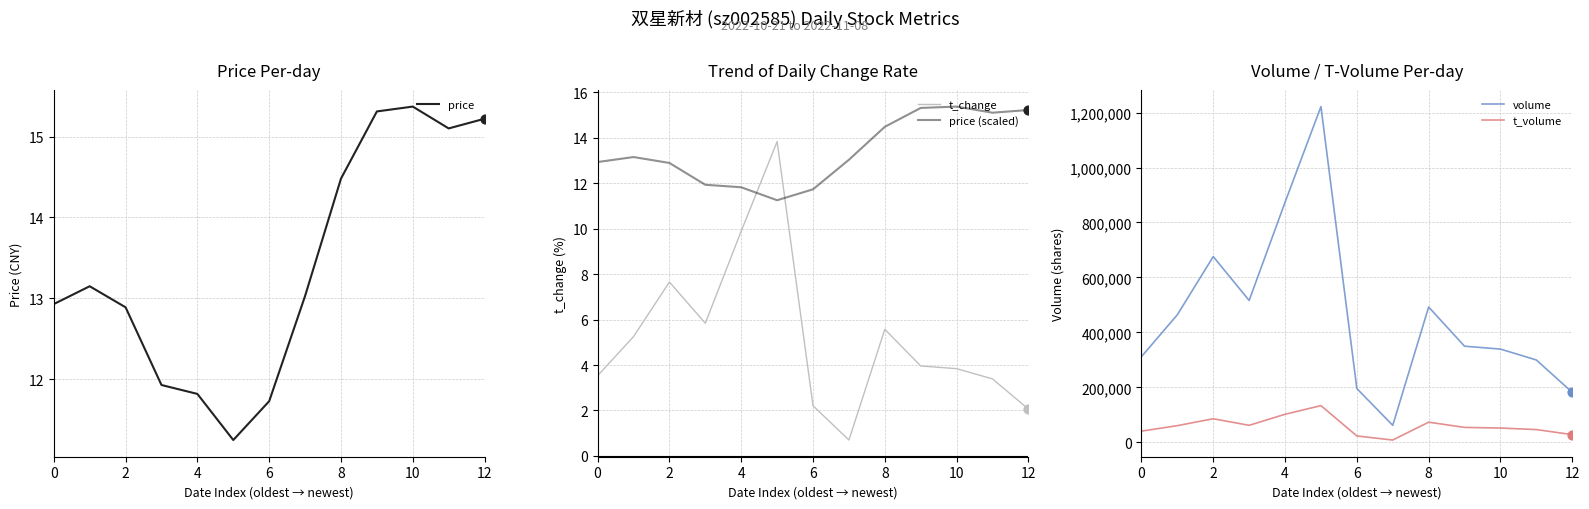

What are all the series names shown in the legend?

price, t_change, price (scaled), volume, t_volume